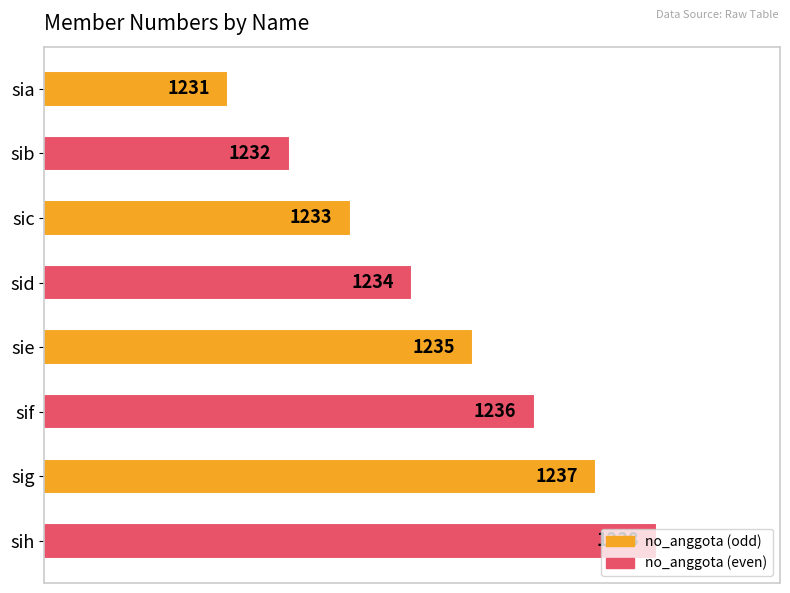

How many values are below 1235?

4